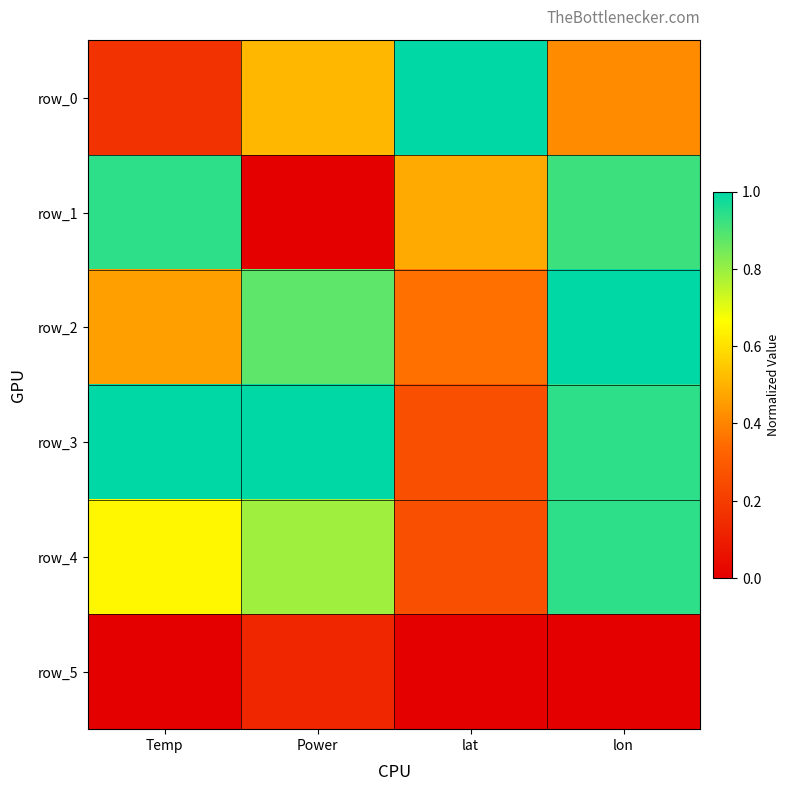

Rank the categories by row_2 value from highest to lowest.

lon, Power, Temp, lat